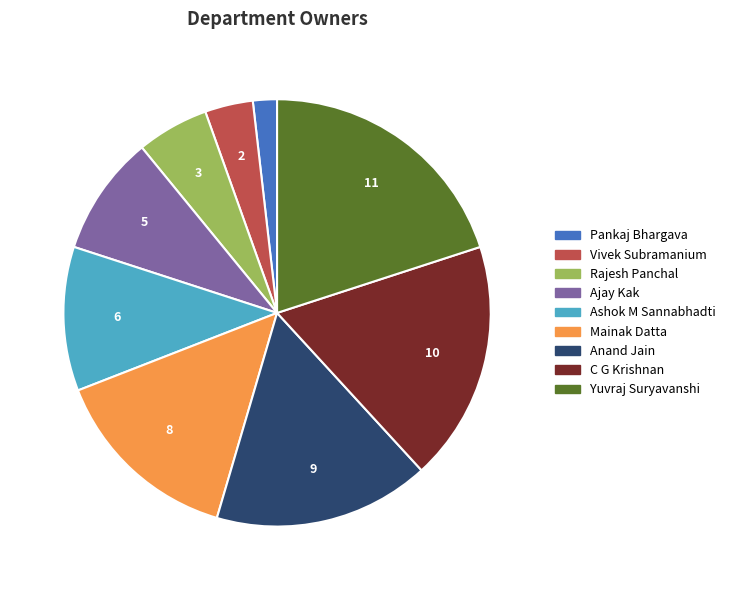

Approximately how many times larger is the value at Anand Jain compared to Yuvraj Suryavanshi?

0.8